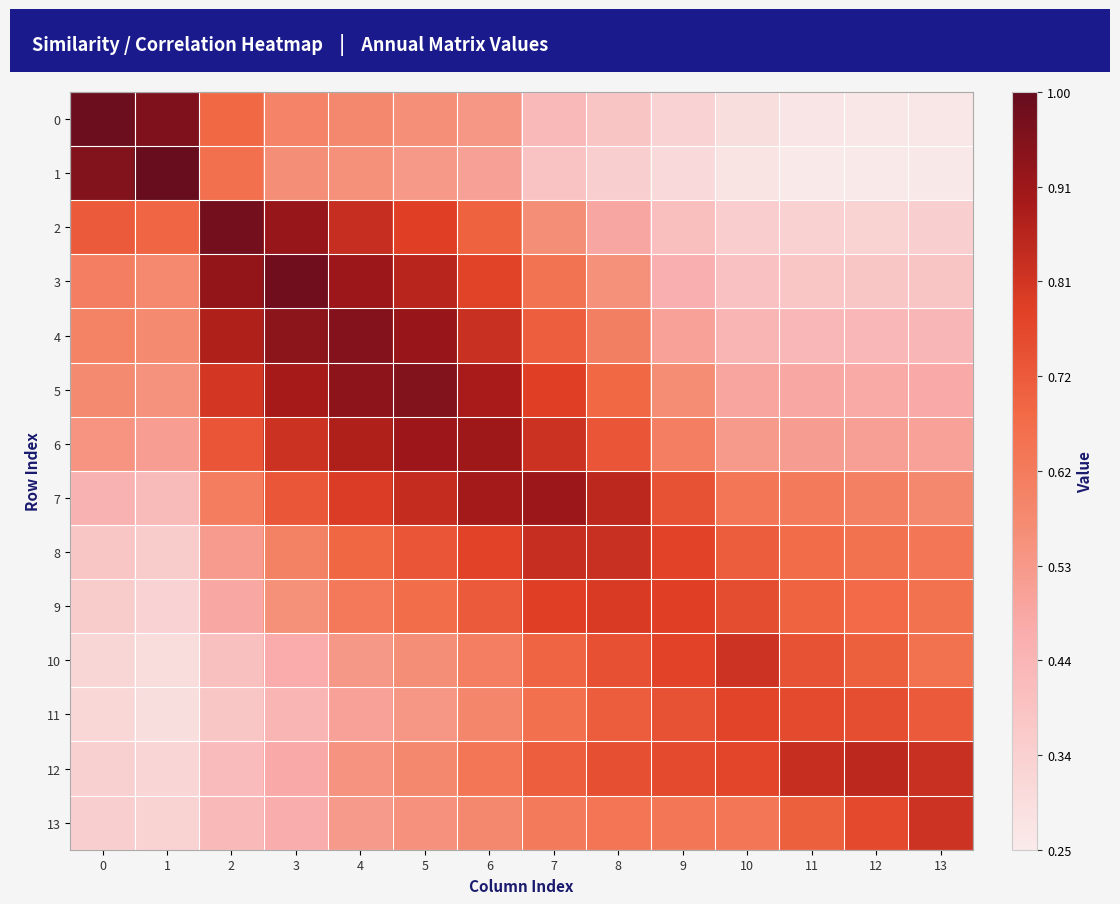

Reading left to right, what are all the values shown in this chart?

0: 0=1.0	1=1.0	2=0.7	3=0.6	4=0.6	5=0.6	6=0.5	7=0.4	8=0.4	9=0.3	10=0.3	11=0.3	12=0.3	13=0.3
1: 0=1.0	1=1.0	2=0.7	3=0.6	4=0.6	5=0.5	6=0.5	7=0.4	8=0.4	9=0.3	10=0.3	11=0.3	12=0.3	13=0.3
2: 0=0.7	1=0.7	2=1.0	3=0.9	4=0.8	5=0.8	6=0.7	7=0.6	8=0.5	9=0.4	10=0.4	11=0.3	12=0.3	13=0.3
3: 0=0.6	1=0.6	2=0.9	3=1.0	4=0.9	5=0.9	6=0.8	7=0.7	8=0.6	9=0.5	10=0.4	11=0.4	12=0.4	13=0.4
4: 0=0.6	1=0.6	2=0.9	3=0.9	4=1.0	5=0.9	6=0.8	7=0.7	8=0.6	9=0.5	10=0.4	11=0.4	12=0.4	13=0.4
5: 0=0.6	1=0.6	2=0.8	3=0.9	4=0.9	5=1.0	6=0.9	7=0.8	8=0.7	9=0.6	10=0.5	11=0.5	12=0.5	13=0.5
6: 0=0.5	1=0.5	2=0.7	3=0.8	4=0.9	5=0.9	6=0.9	7=0.8	8=0.7	9=0.6	10=0.5	11=0.5	12=0.5	13=0.5
7: 0=0.4	1=0.4	2=0.6	3=0.7	4=0.8	5=0.8	6=0.9	7=0.9	8=0.8	9=0.7	10=0.6	11=0.6	12=0.6	13=0.6
8: 0=0.4	1=0.4	2=0.5	3=0.6	4=0.7	5=0.7	6=0.8	7=0.8	8=0.8	9=0.8	10=0.7	11=0.7	12=0.7	13=0.6
9: 0=0.4	1=0.3	2=0.5	3=0.6	4=0.6	5=0.7	6=0.7	7=0.8	8=0.8	9=0.8	10=0.8	11=0.7	12=0.7	13=0.7
10: 0=0.3	1=0.3	2=0.4	3=0.5	4=0.5	5=0.6	6=0.6	7=0.7	8=0.7	9=0.8	10=0.8	11=0.7	12=0.7	13=0.7
11: 0=0.3	1=0.3	2=0.4	3=0.4	4=0.5	5=0.5	6=0.6	7=0.7	8=0.7	9=0.7	10=0.8	11=0.8	12=0.7	13=0.7
12: 0=0.3	1=0.3	2=0.4	3=0.5	4=0.5	5=0.6	6=0.6	7=0.7	8=0.7	9=0.8	10=0.8	11=0.8	12=0.8	13=0.8
13: 0=0.3	1=0.3	2=0.4	3=0.5	4=0.5	5=0.6	6=0.6	7=0.6	8=0.6	9=0.6	10=0.6	11=0.7	12=0.8	13=0.8